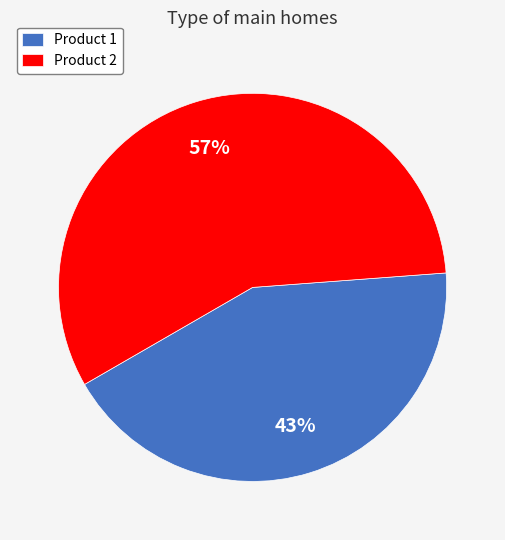

Is there any slice that represents more than half of the pie?

Yes